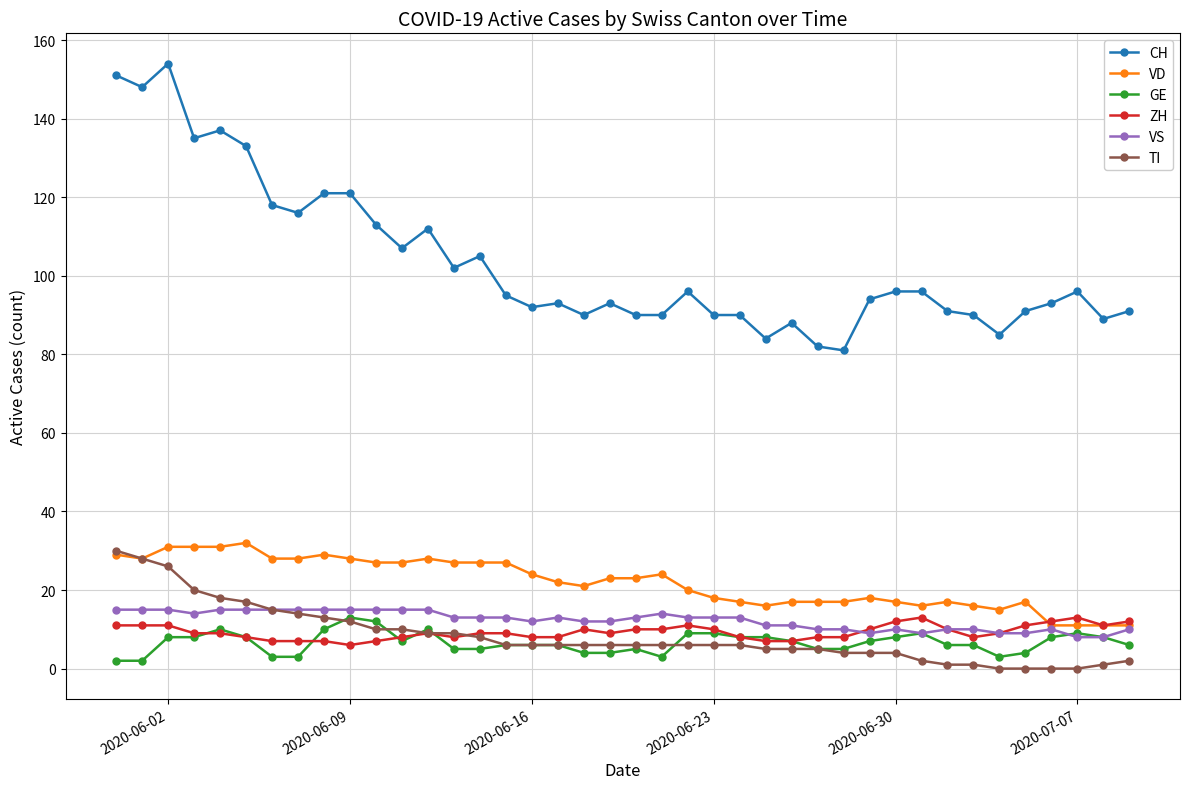

What is the maximum value for CH?

154